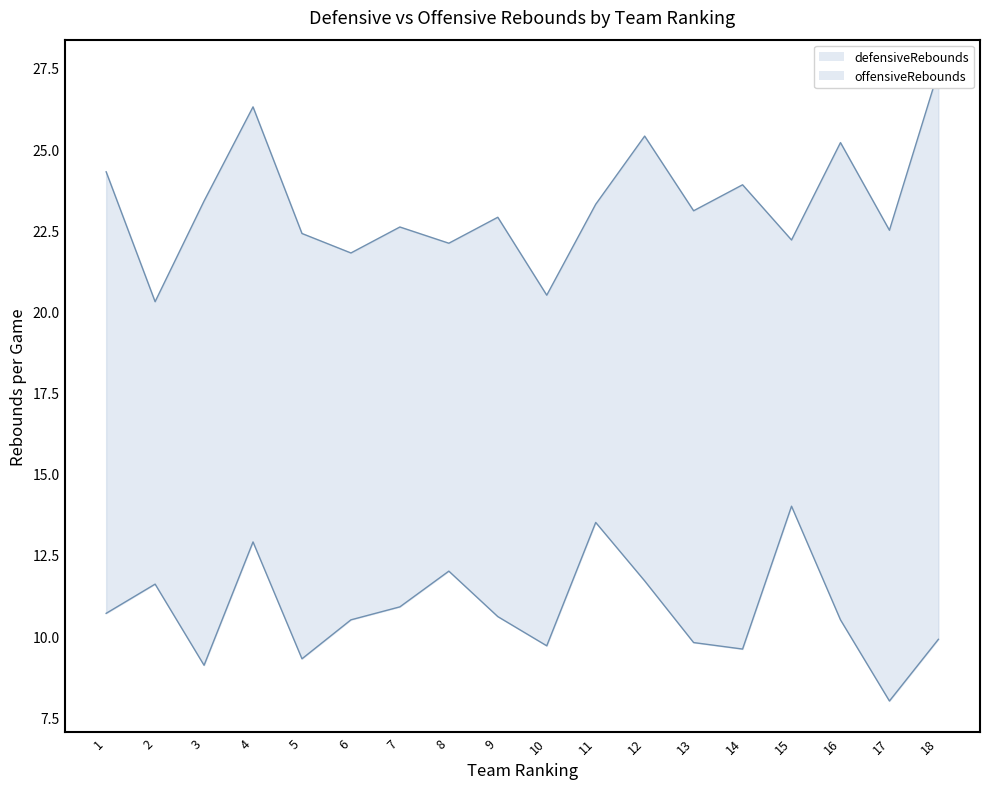

At 12, list the series in order from largest to smallest.

defensiveRebounds_line, offensiveRebounds_line